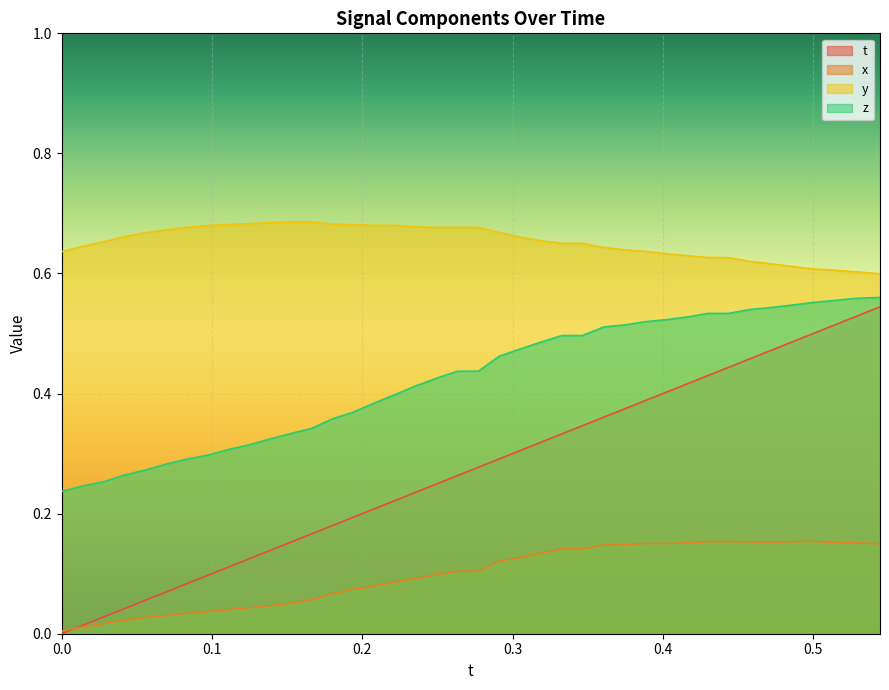

Reading left to right, transcribe all the data shown in this chart.

t: 0.0	0.0	0.0	0.0	0.1	0.1	0.1	0.1	0.1	0.1	0.1	0.2	0.2	0.2	0.2	0.2	0.2	0.2	0.2	0.3	0.3	0.3	0.3	0.3	0.3	0.3	0.4	0.4	0.4	0.4	0.4	0.4	0.4	0.5	0.5	0.5	0.5	0.5	0.5	0.5
x: 0.0	0.0	0.0	0.0	0.0	0.0	0.0	0.0	0.0	0.0	0.0	0.1	0.1	0.1	0.1	0.1	0.1	0.1	0.1	0.1	0.1	0.1	0.1	0.1	0.1	0.1	0.1	0.1	0.2	0.2	0.2	0.2	0.2	0.2	0.2	0.2	0.2	0.2	0.2	0.1
y: 0.6	0.6	0.7	0.7	0.7	0.7	0.7	0.7	0.7	0.7	0.7	0.7	0.7	0.7	0.7	0.7	0.7	0.7	0.7	0.7	0.7	0.7	0.7	0.7	0.7	0.7	0.6	0.6	0.6	0.6	0.6	0.6	0.6	0.6	0.6	0.6	0.6	0.6	0.6	0.6
z: 0.2	0.2	0.3	0.3	0.3	0.3	0.3	0.3	0.3	0.3	0.3	0.3	0.3	0.4	0.4	0.4	0.4	0.4	0.4	0.4	0.4	0.5	0.5	0.5	0.5	0.5	0.5	0.5	0.5	0.5	0.5	0.5	0.5	0.5	0.5	0.5	0.6	0.6	0.6	0.6